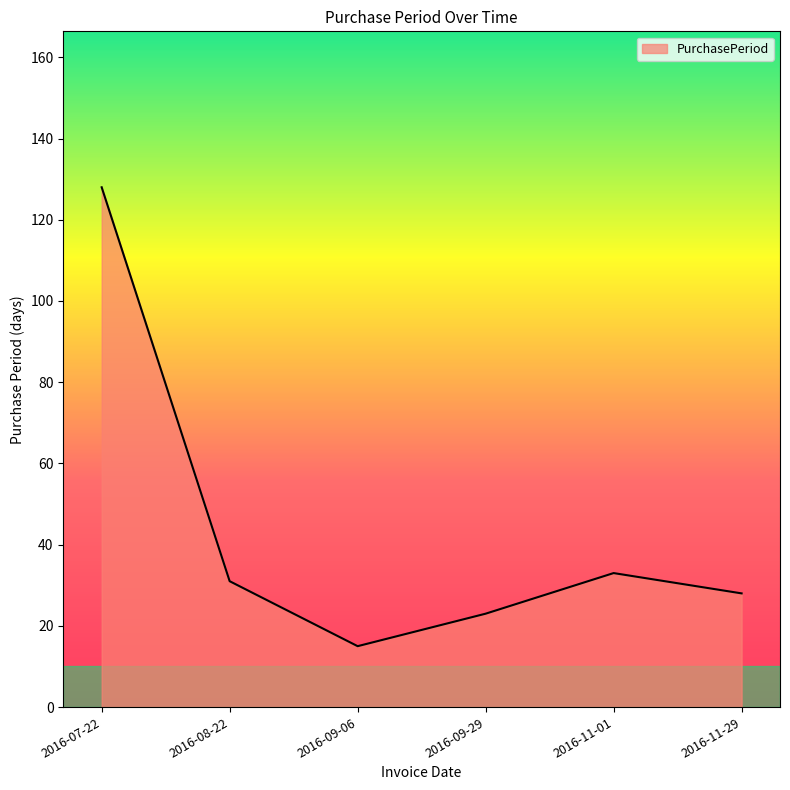

Does the chart have visible grid lines?

No